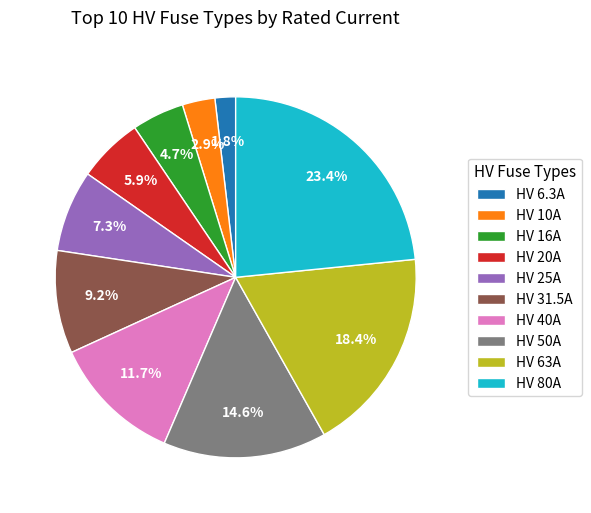

Is HV 25A the majority of the pie?

No